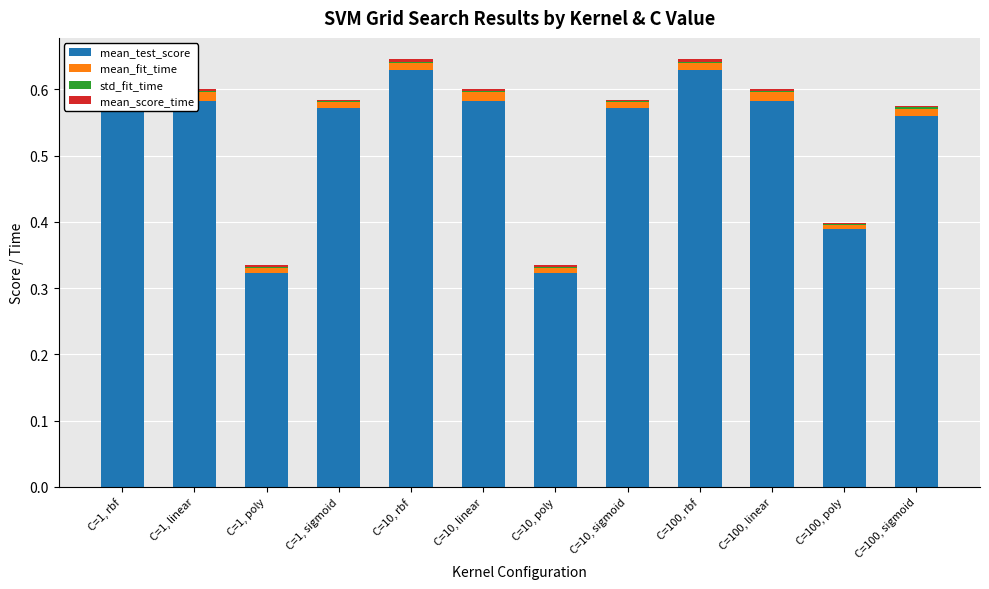

True or false: mean_score_time has a value of 0.0 at C=100, rbf.

False